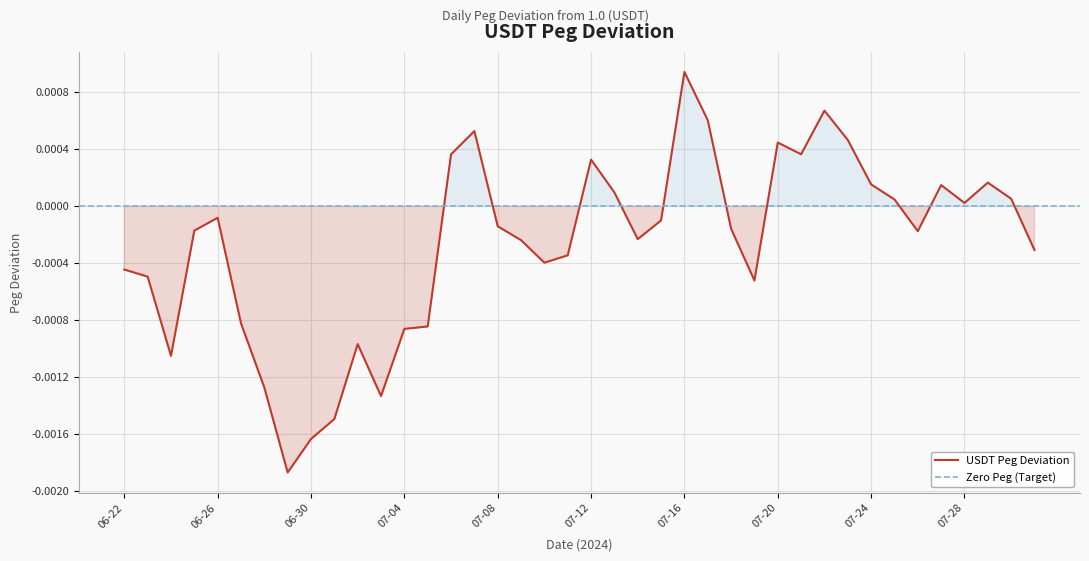

Rank the categories by value from lowest to highest.

2024-06-29, 2024-06-30, 2024-07-01, 2024-07-03, 2024-06-28, 2024-06-24, 2024-07-02, 2024-07-04, 2024-07-05, 2024-06-27, 2024-07-19, 2024-06-23, 2024-06-22, 2024-07-10, 2024-07-11, 2024-07-31, 2024-07-09, 2024-07-14, 2024-07-26, 2024-06-25, 2024-07-18, 2024-07-08, 2024-07-15, 2024-06-26, 2024-07-28, 2024-07-25, 2024-07-30, 2024-07-13, 2024-07-27, 2024-07-24, 2024-07-29, 2024-07-12, 2024-07-06, 2024-07-21, 2024-07-20, 2024-07-23, 2024-07-07, 2024-07-17, 2024-07-22, 2024-07-16